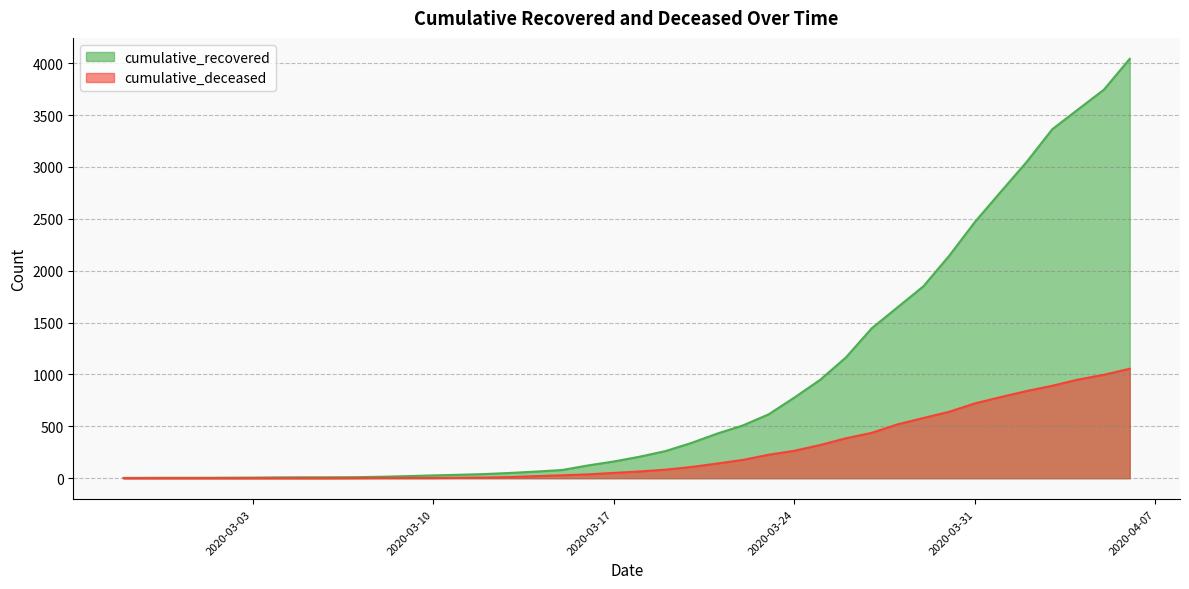

What are all the series names shown in the legend?

cumulative_recovered, cumulative_deceased